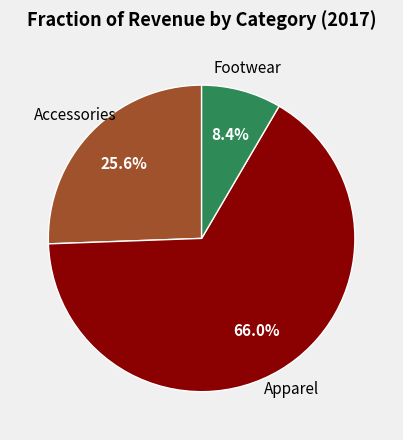

Is there any slice that represents more than half of the pie?

Yes